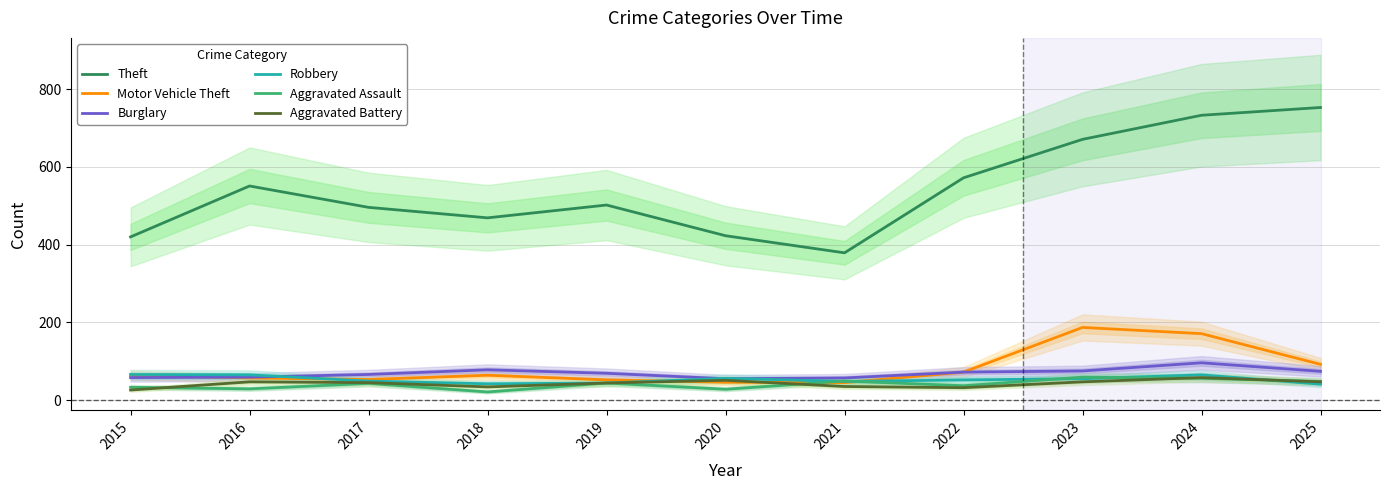

Which category has the lowest value in the Robbery series?

2025